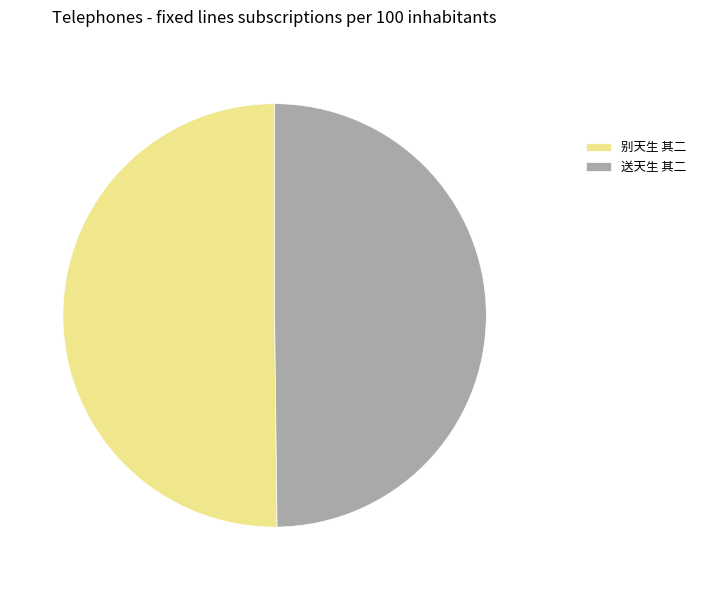

Combined, do 送天生 其二 and 别天生 其二 account for over 50%?

Yes